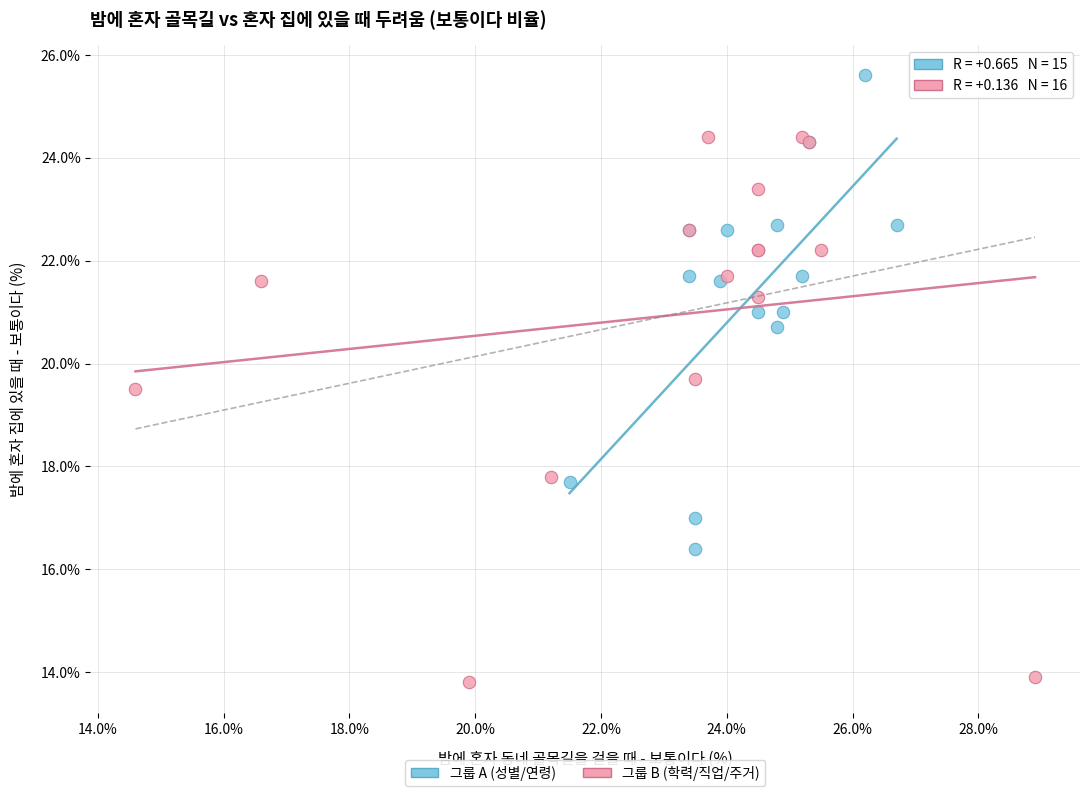

Which series reaches the maximum Y coordinate?

그룹 A (성별/연령)